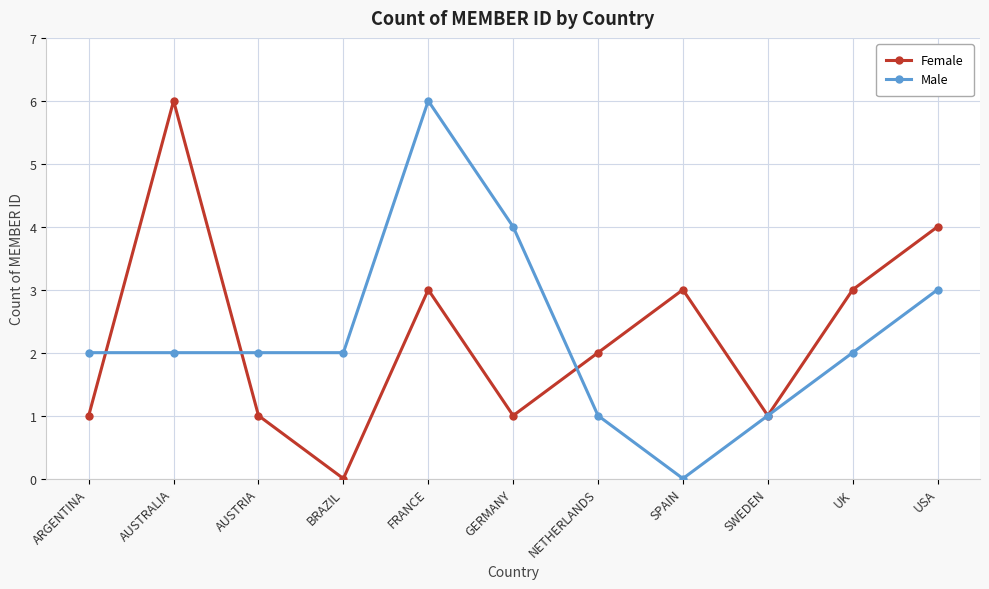

What are all the series names shown in the legend?

Female, Male